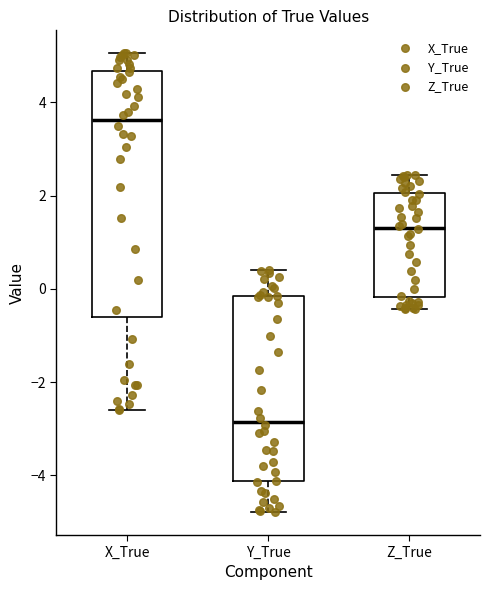

Reading left to right, read every box against the y-axis: the position of its median line, the range the box covers, and the ends of its whiskers. The values are not printed on the chart, so give them approximately, as read against the axis.

X_True: median 3.6, box -0.6 to 4.6, whiskers -2.6 to 5.0
Y_True: median -2.8, box -4.2 to -0.2, whiskers -4.8 to 0.4
Z_True: median 1.4, box -0.2 to 2.0, whiskers -0.4 to 2.4